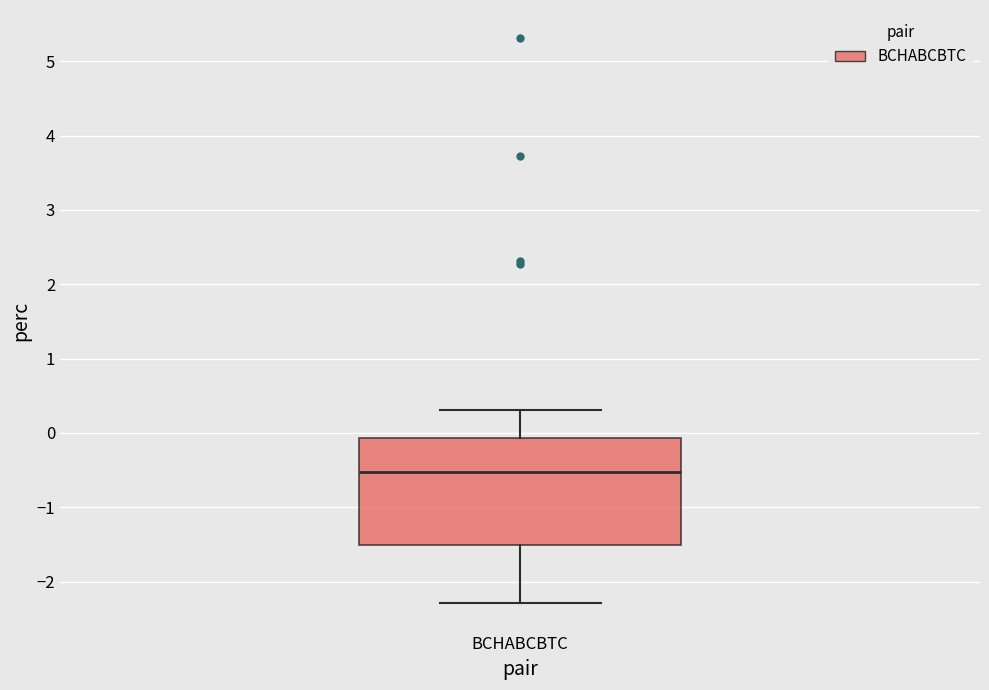

Read this box plot against the y-axis: the position of the median line, the range covered by the box, and the ends of both whiskers. The values are not printed on the chart, so give them approximately, as read against the axis.

median -0.5, box -1.5 to -0.1, whiskers -2.3 to 0.3